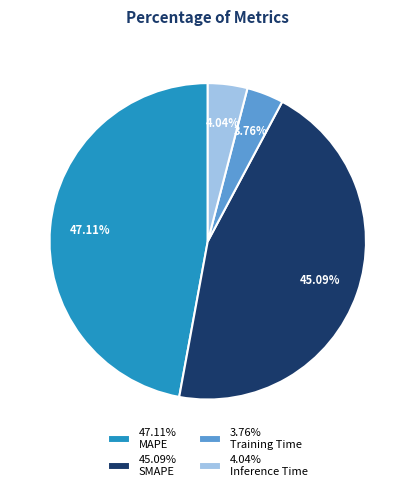

Does any single category account for the majority?

No